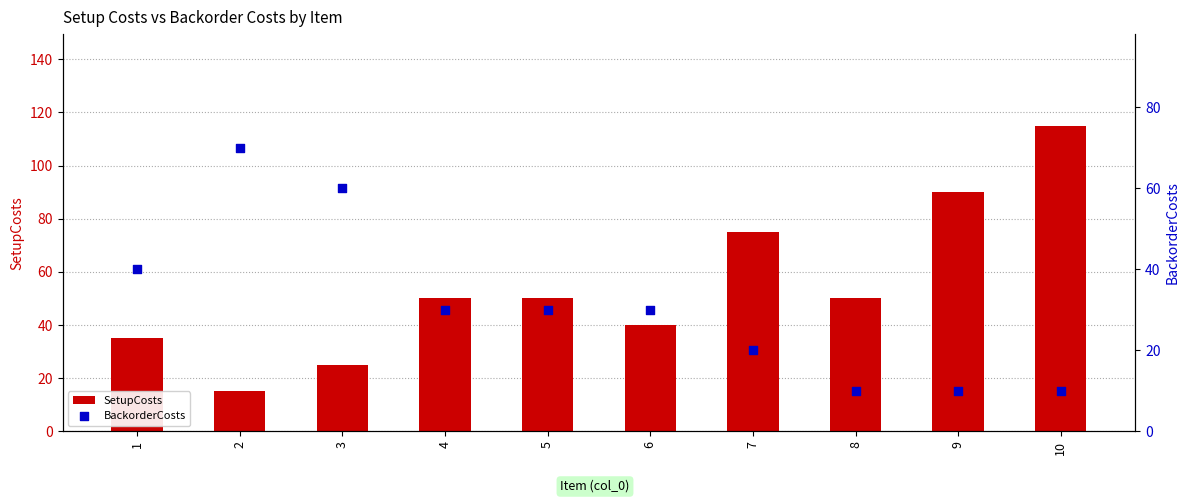

Which series has the largest total across all categories?

SetupCosts